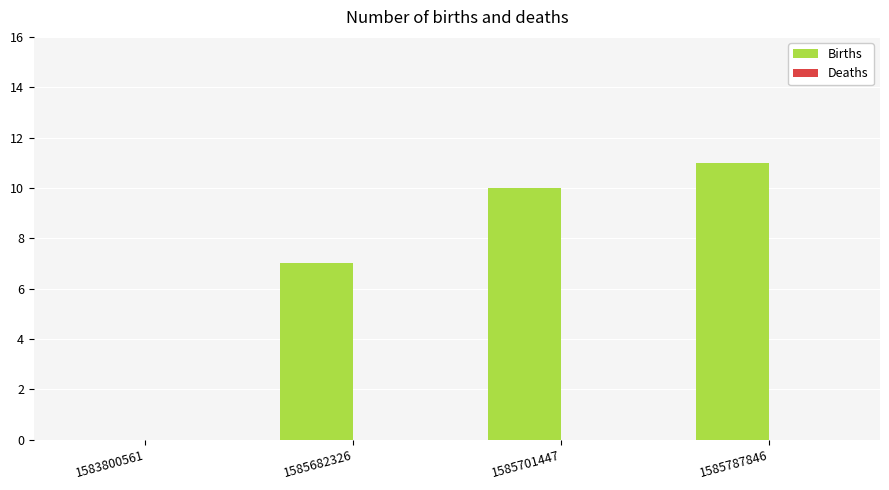

What is the greatest value displayed?

11